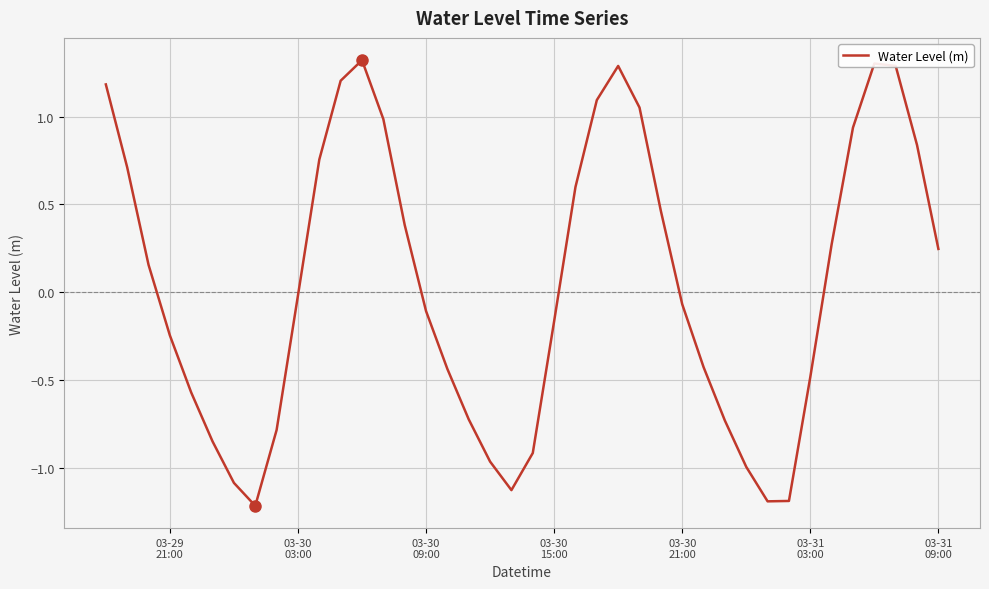

What is the minimum value shown in the chart?

-1.2